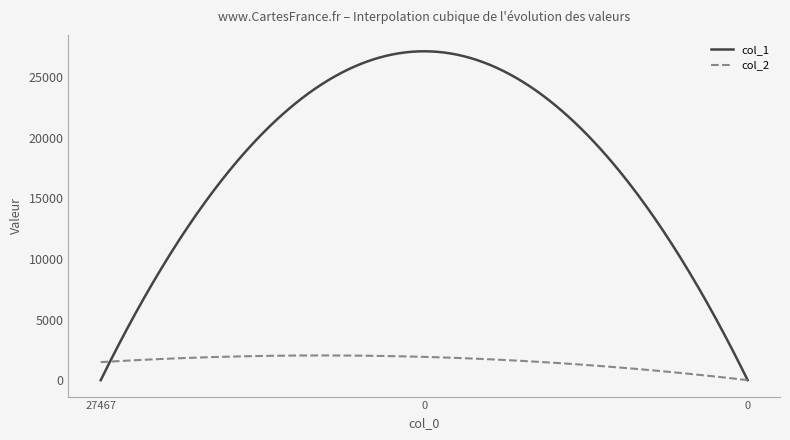

What is the highest value of the col_1 series?

27151.6